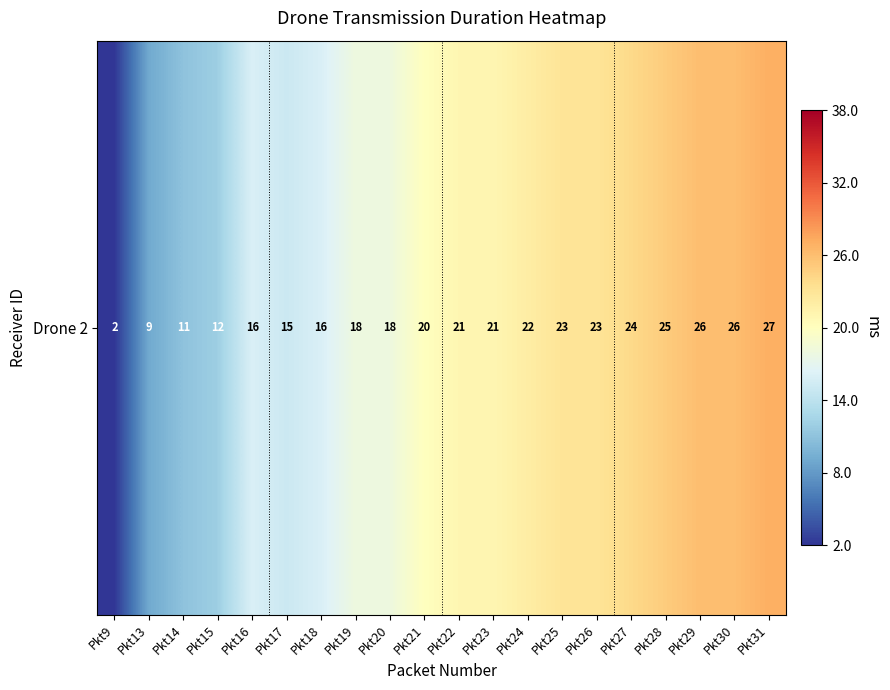

What is the minimum value shown in the chart?

2